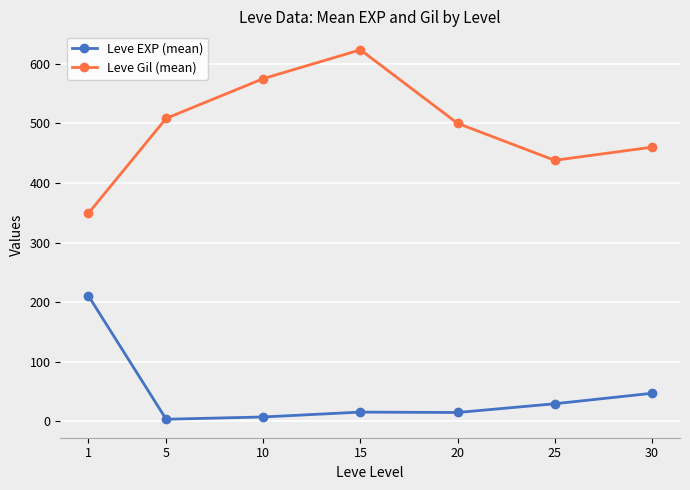

At which category does Leve Gil (mean) reach its first local peak?

15